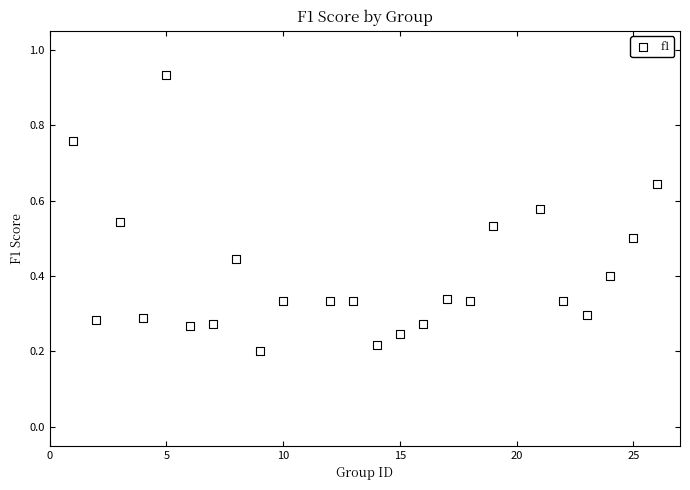

What is the range of X values (max minus min)?

25.0